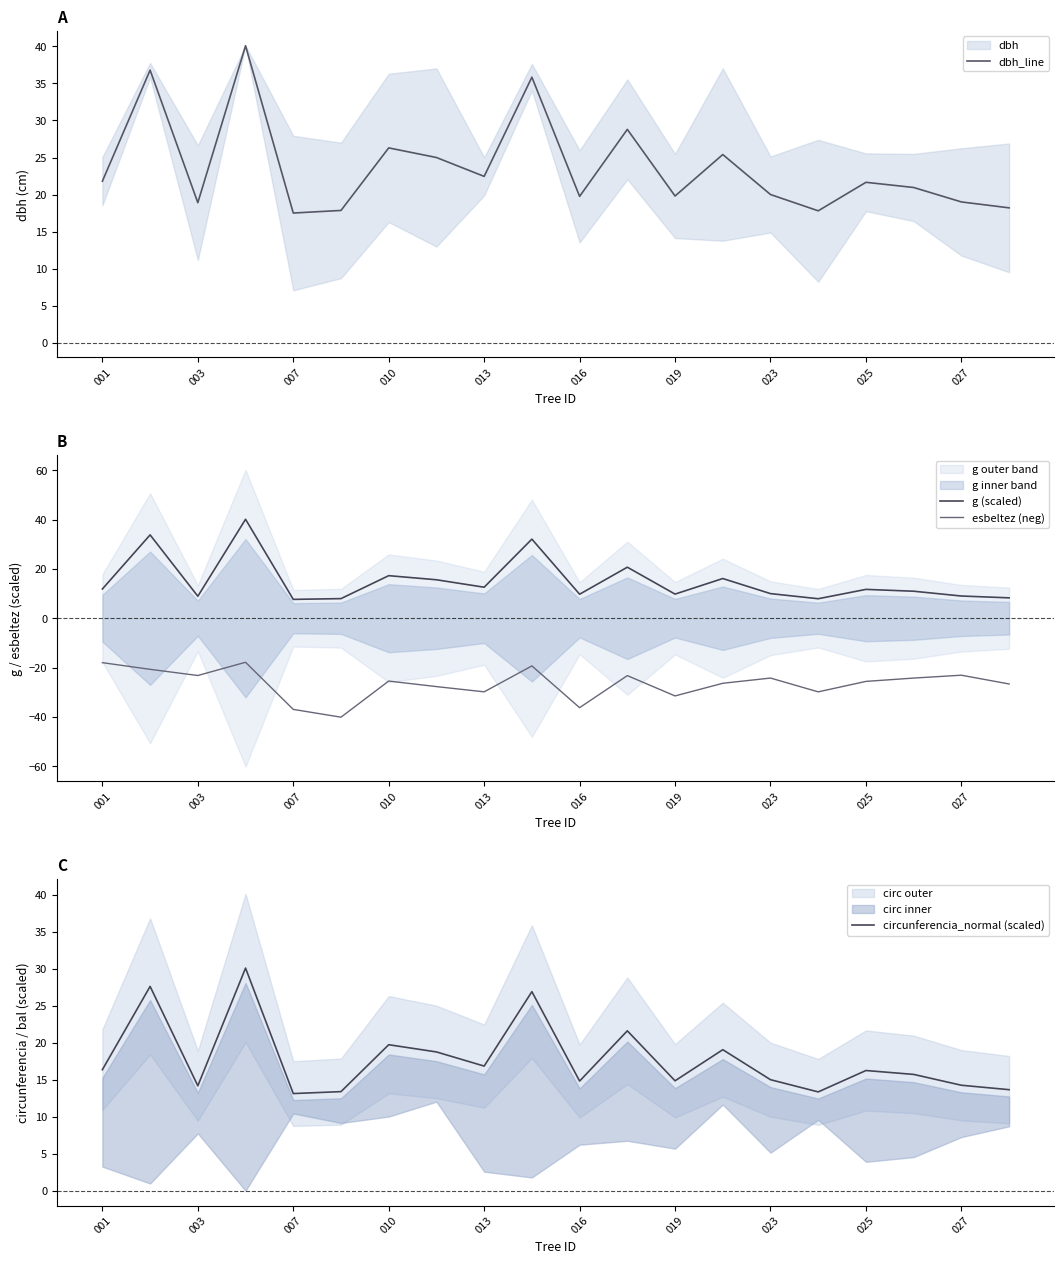

What value does the dbh_line series have at 15?

17.8